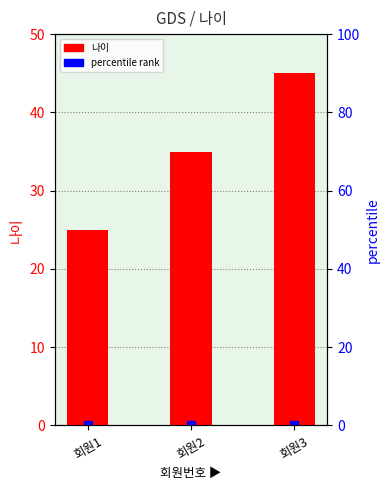

At which category does the chart reach its peak across all series?

회원3